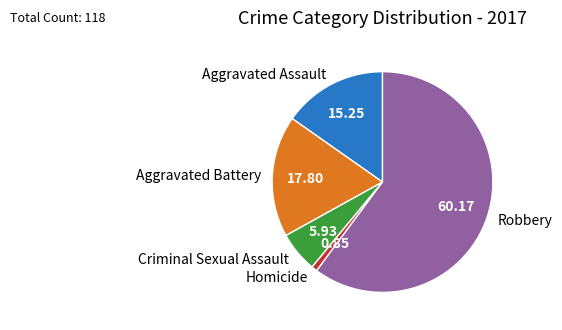

Does any single category account for the majority?

Yes